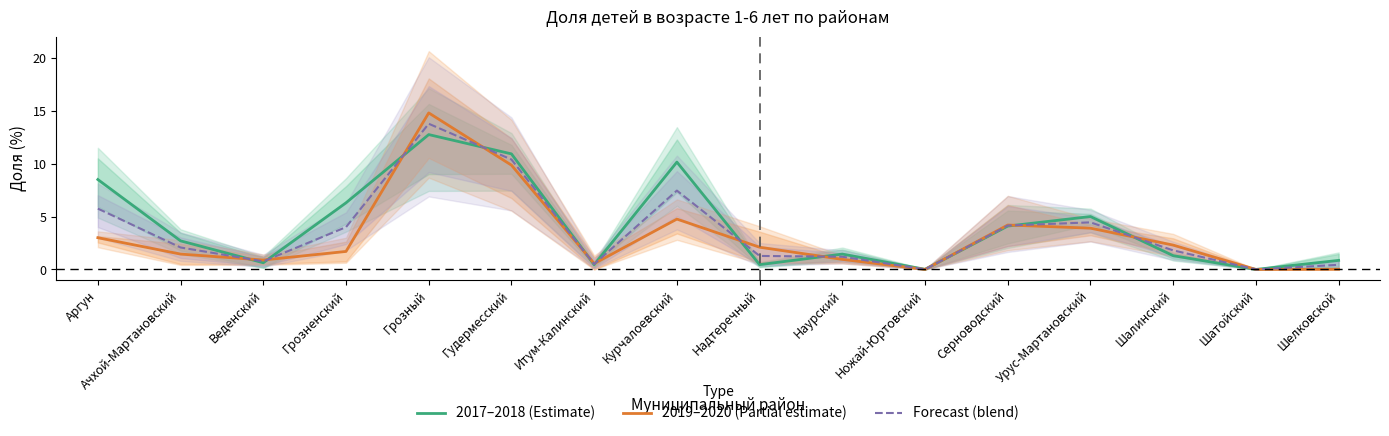

Which category has the highest value in the Forecast (blend) series?

Грозный